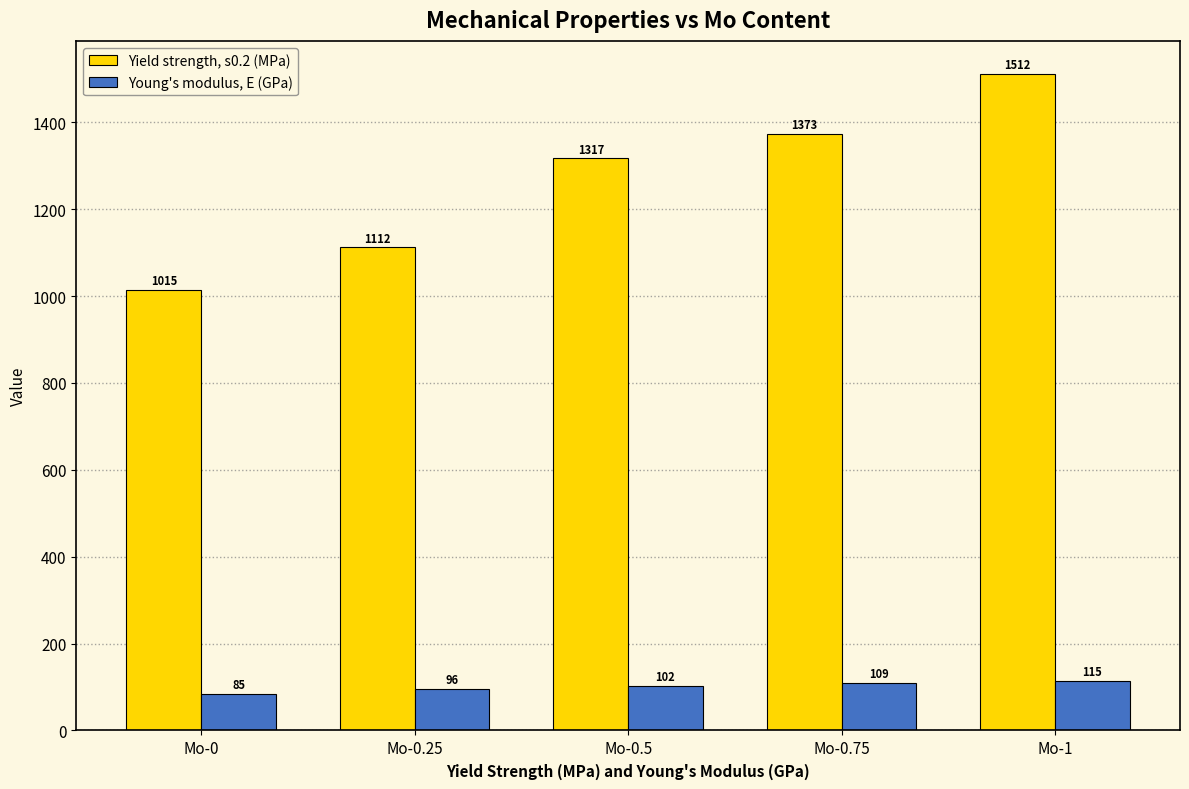

What value does the Yield strength, s0.2 (MPa) series have at Mo-0.75, to the nearest 5?

1375